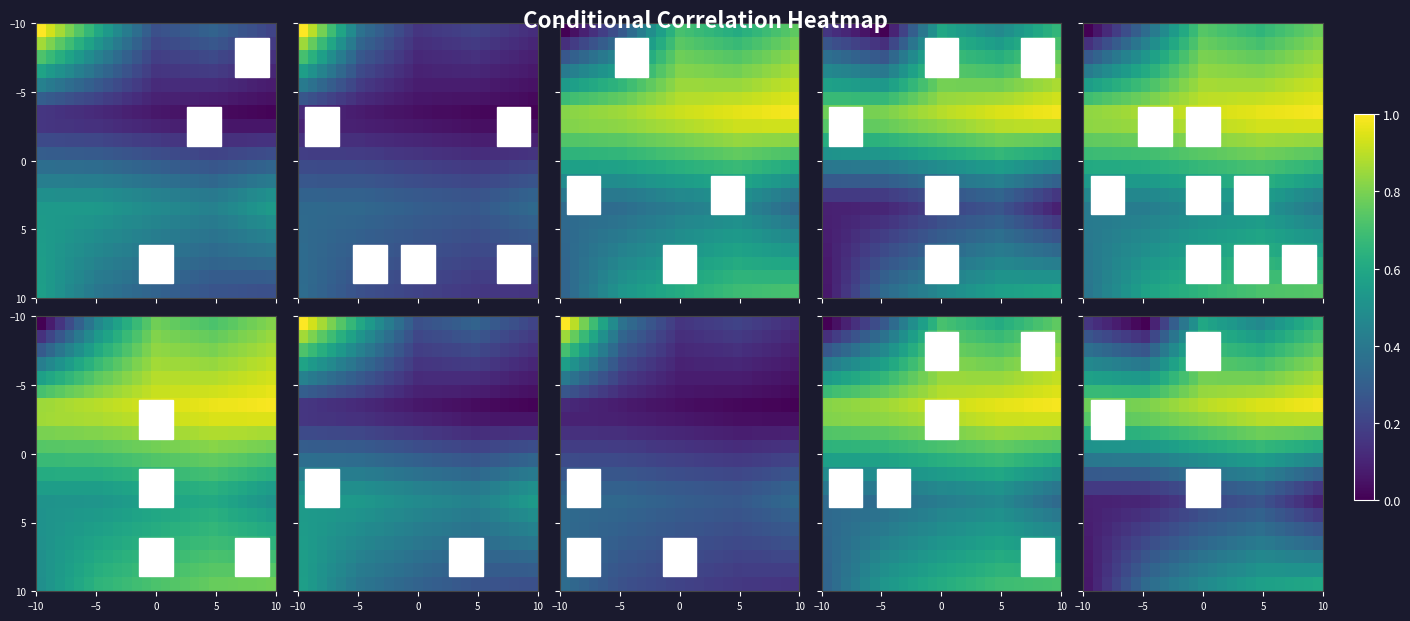

At how many categories does at least one series exceed 0?

25